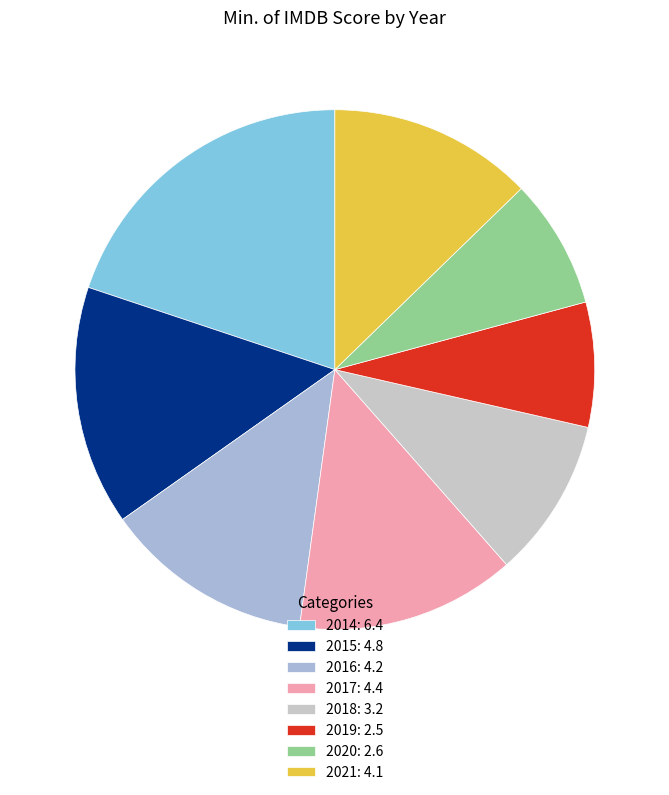

Does 2020 represent more than half of the total?

No